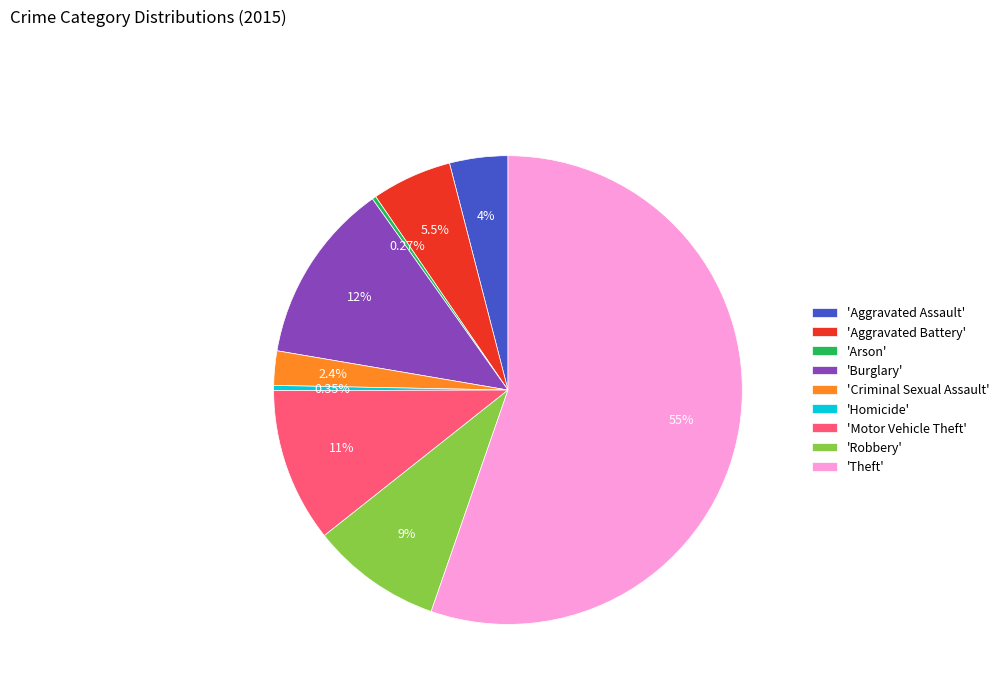

Is there a majority slice in this chart?

Yes